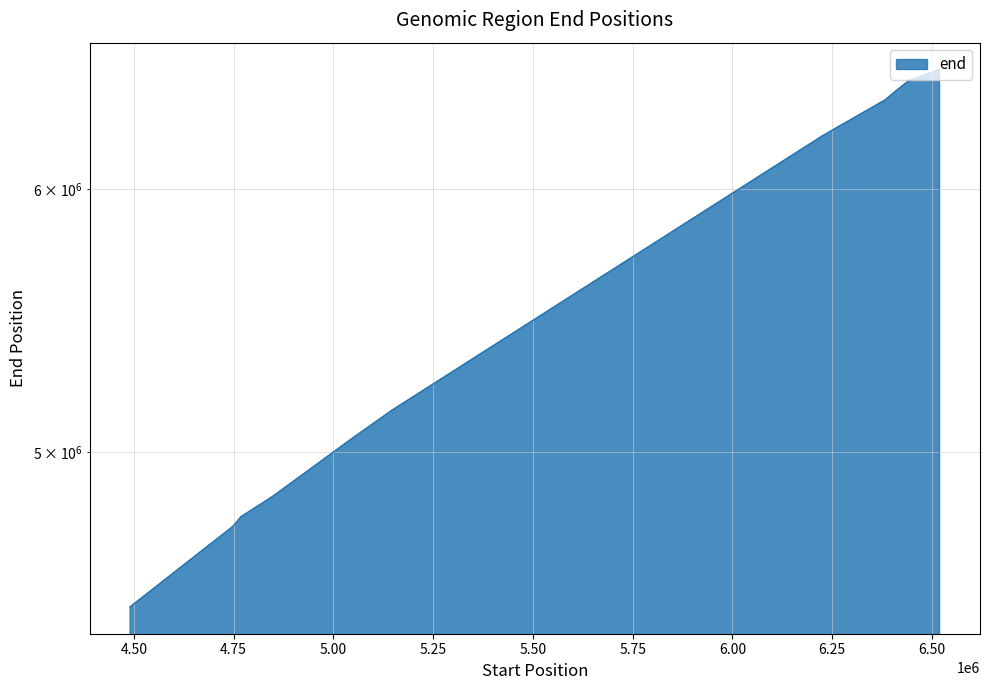

What is the sum of all values?

67348208